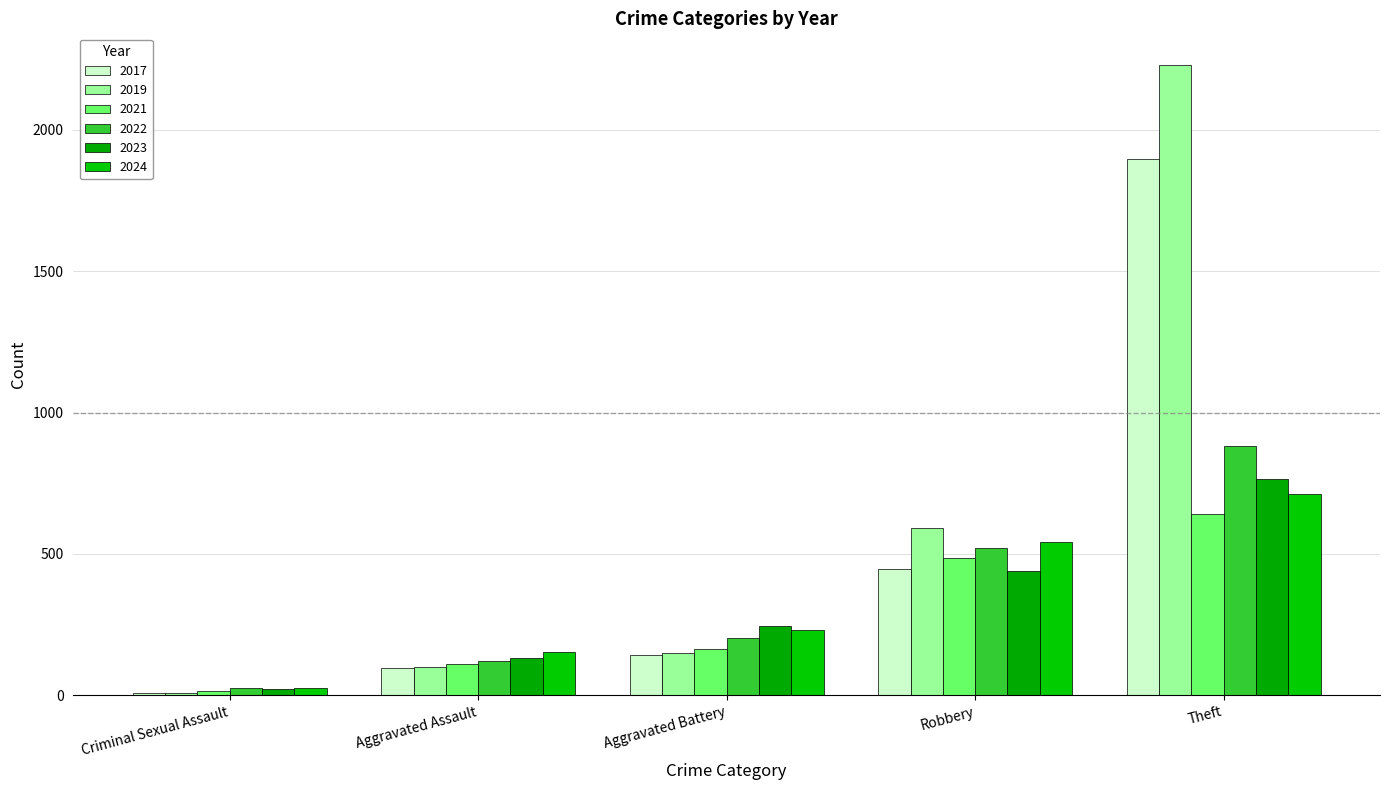

At which label does 2019 reach its peak?

Theft